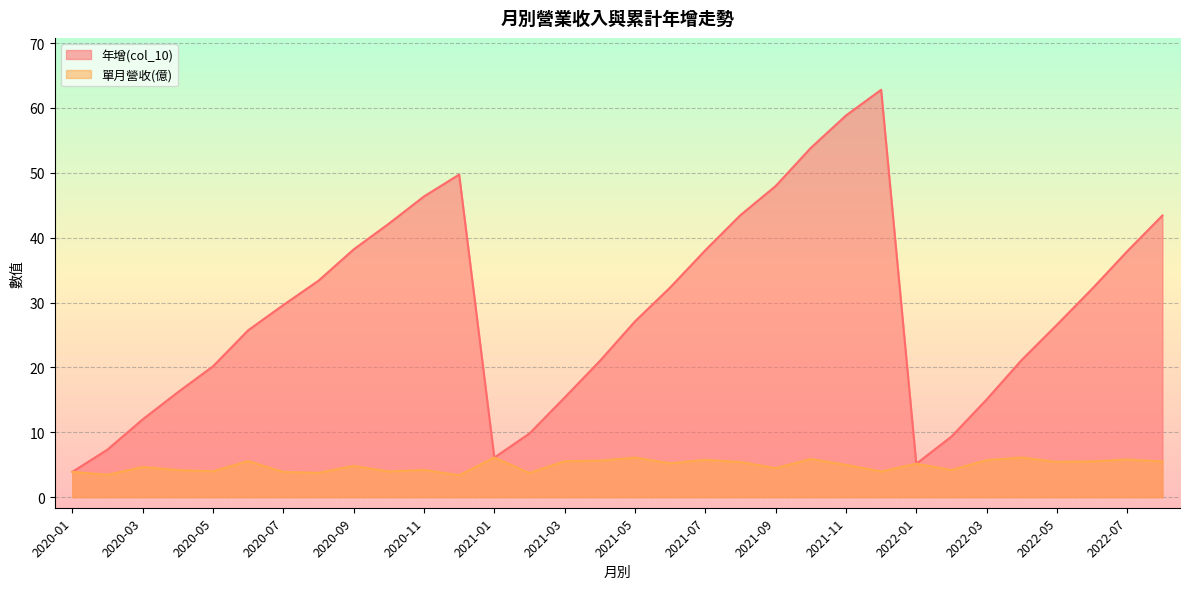

At which label is 單月營收(億) closest to 4?

2020-05